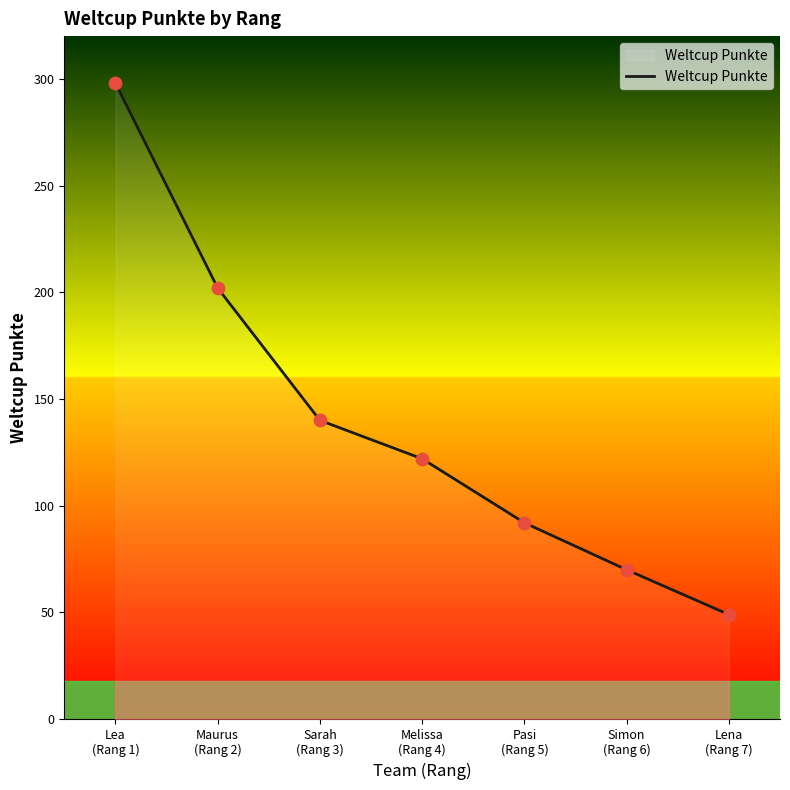

Between Melissa
(Rang 4) and Pasi
(Rang 5), which is larger?

Melissa
(Rang 4)